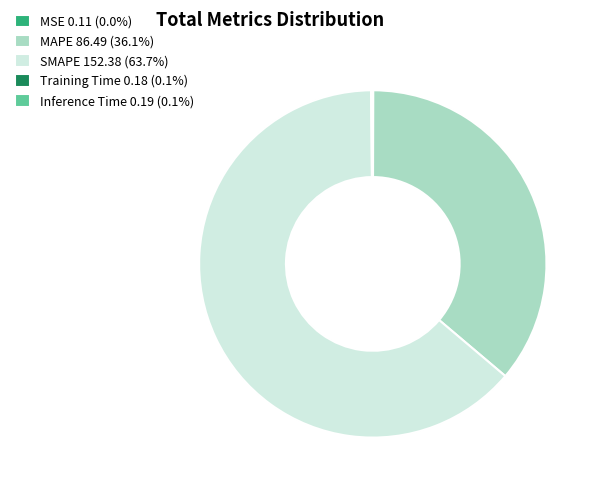

Is there any slice that represents more than half of the pie?

Yes